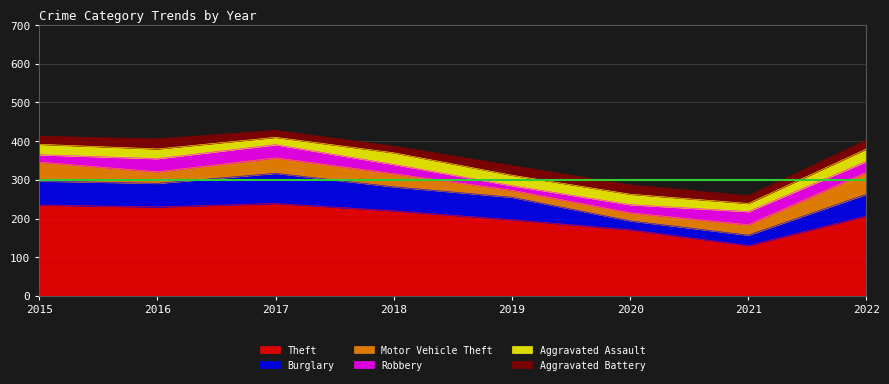

The value of Robbery at 2021 is 49. True or false?

False